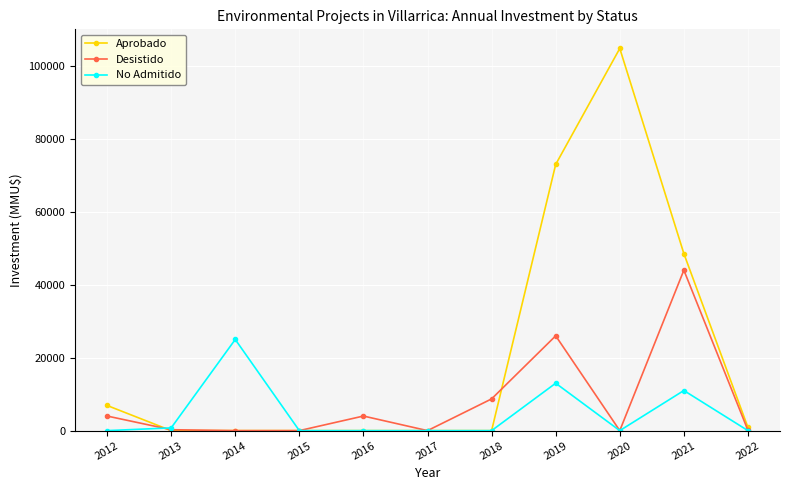

Which category has the highest value across all series?

2020